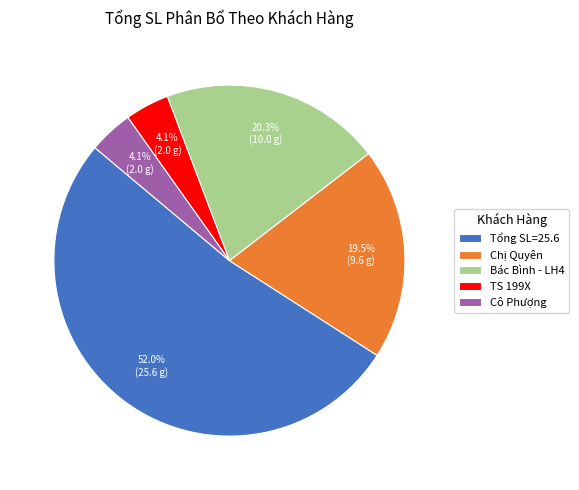

Which category has the biggest portion of the pie?

Tổng SL=25.6